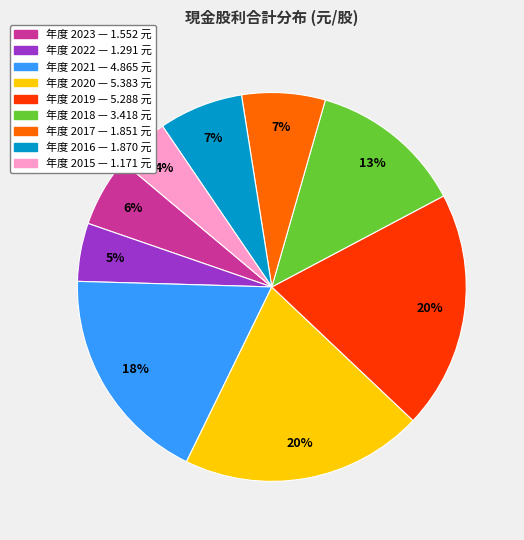

To the nearest percent, what is the difference between the largest and smallest slice percentages?

16%